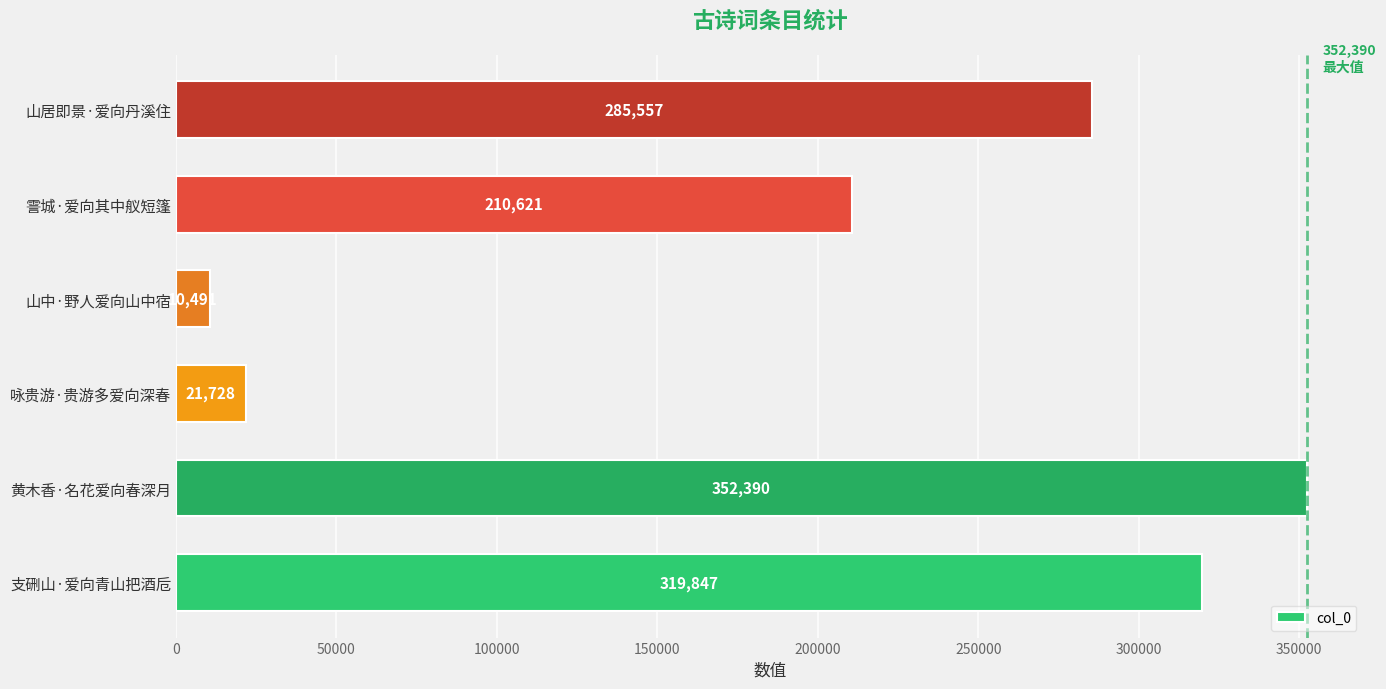

What is the smallest value displayed?

10491